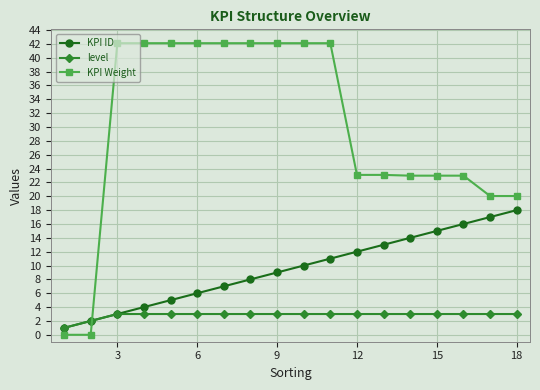

Rank the series by their maximum value, from lowest to highest.

level, KPI ID, KPI Weight